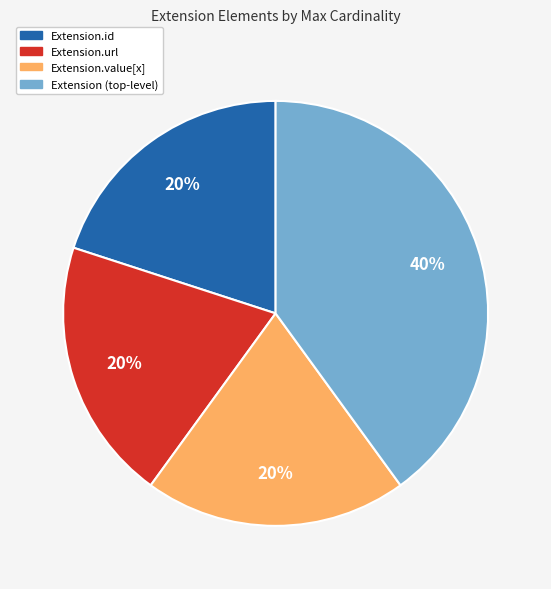

Does any single category account for the majority?

No